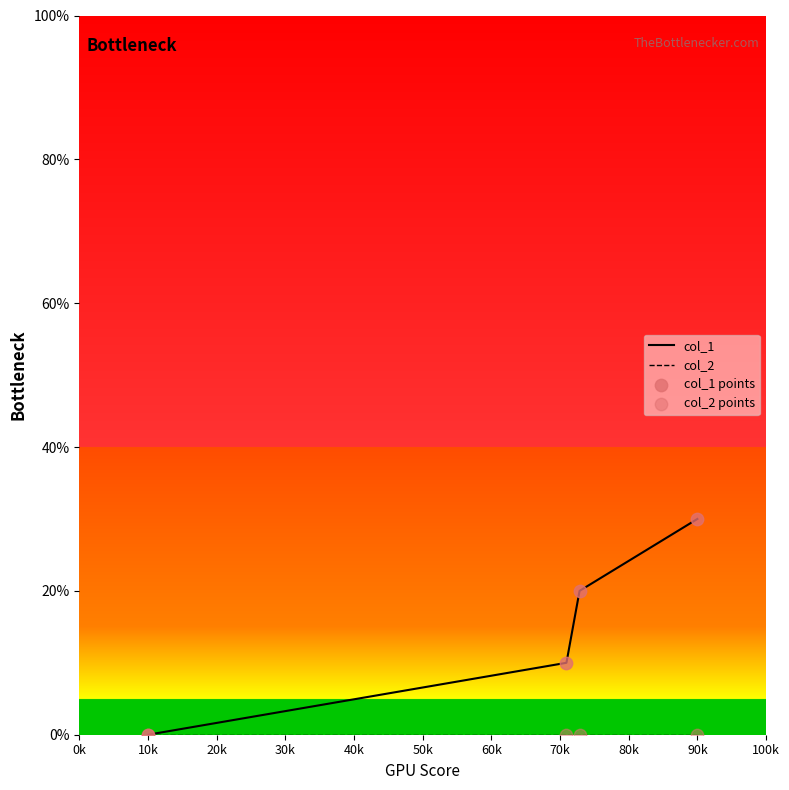

What is the highest value of the col_1 series?

30